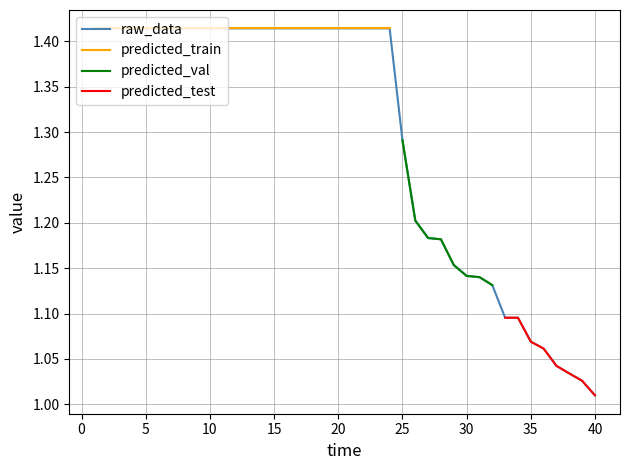

Approximately how many times larger is the value at 13 compared to 26?

1.2